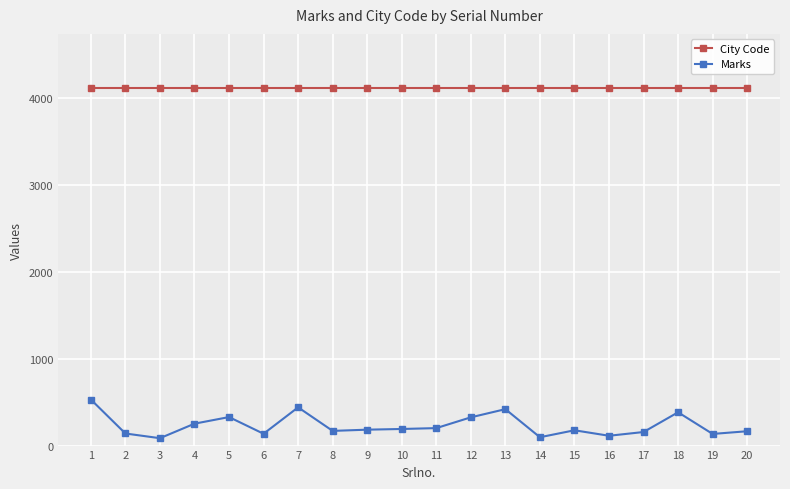

Does the chart display data point markers on the line(s)?

Yes